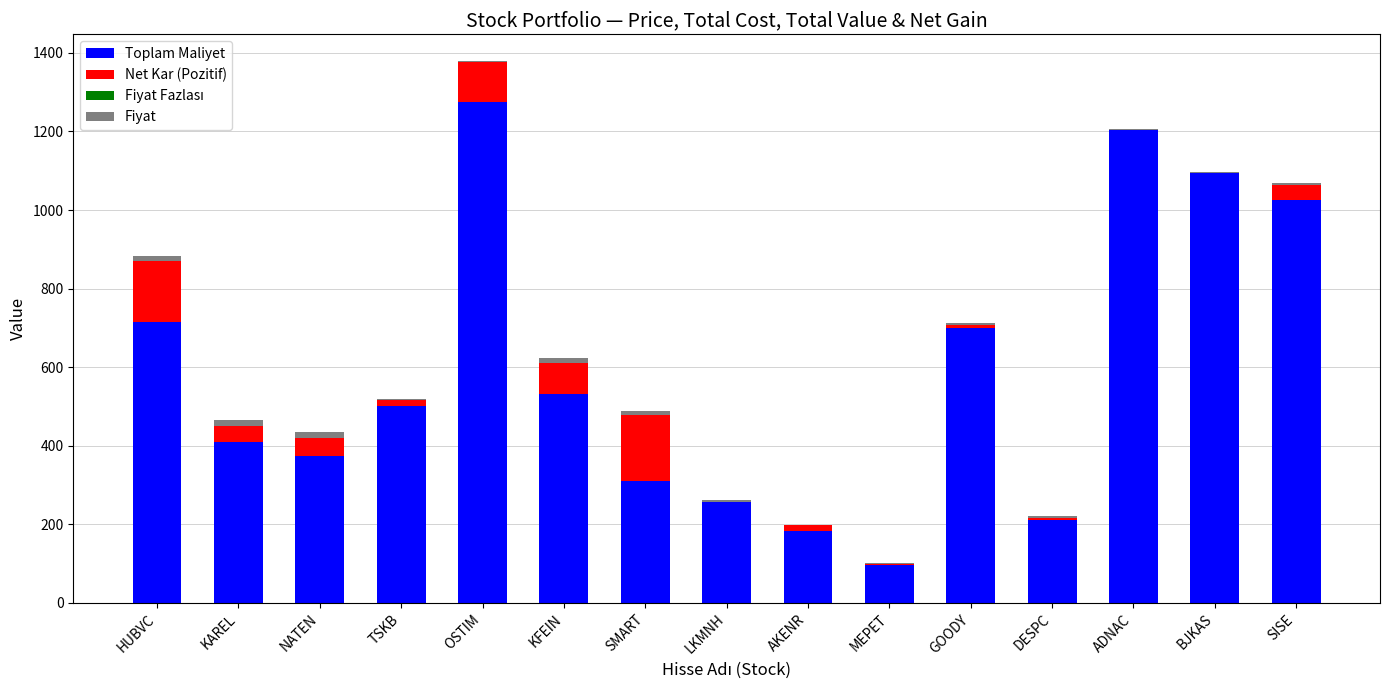

At which category is the sum across all series the highest?

OSTIM